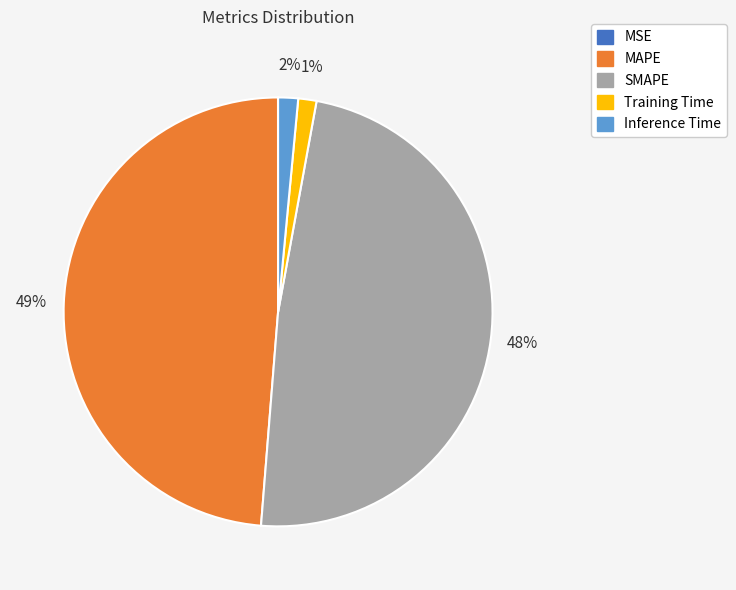

To the nearest percent, what portion does Inference Time represent?

2%